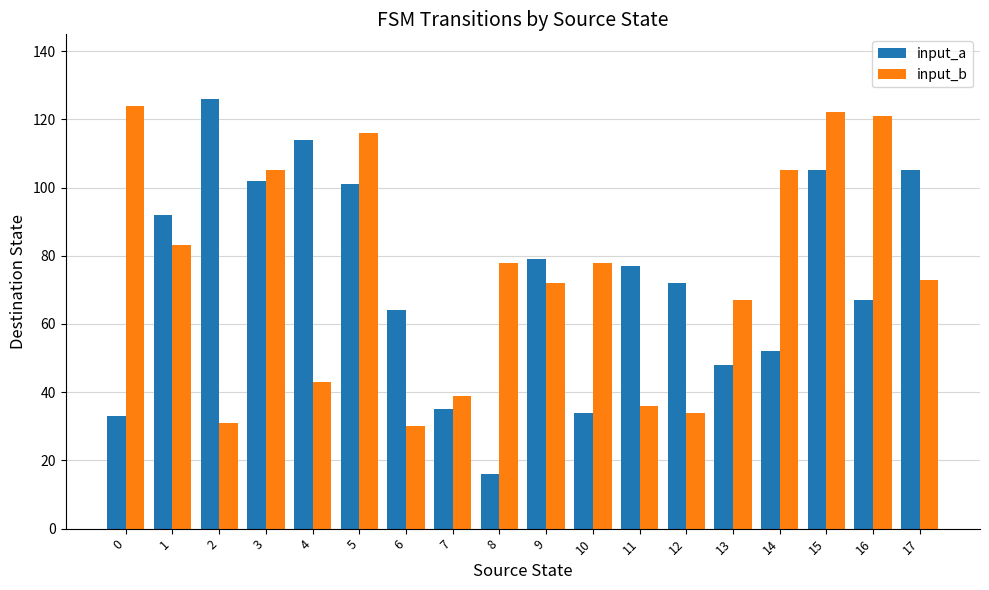

What is the highest value of the input_b series?

124